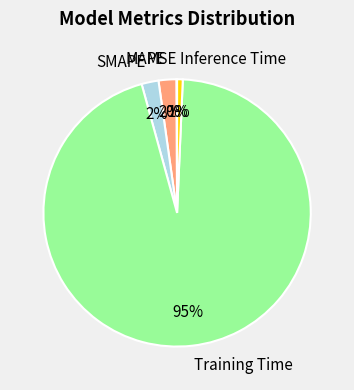

Is there a majority slice in this chart?

Yes